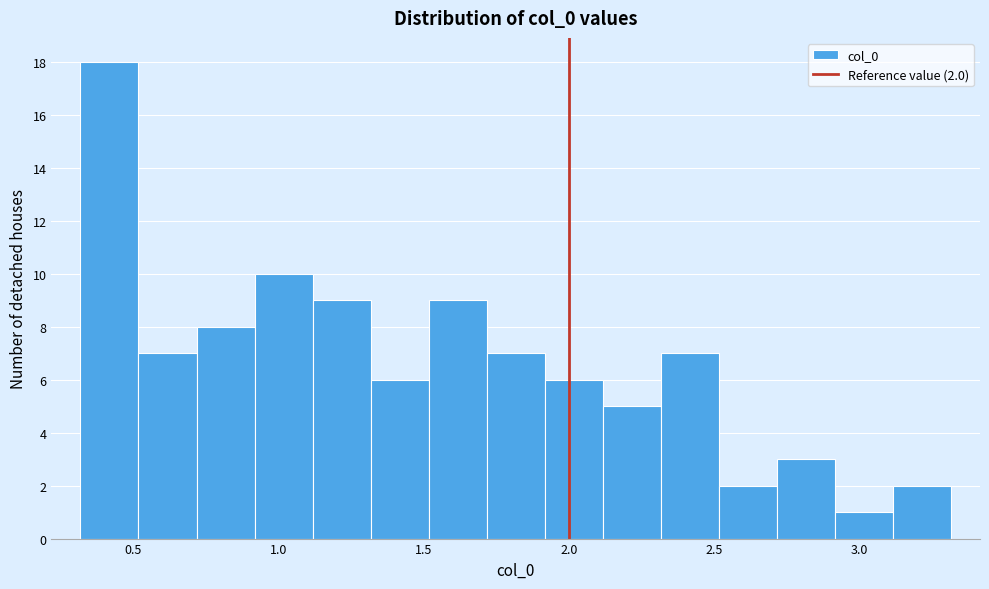

Around what value on the x-axis is the tallest bar? Give the approximate position of its centre, as read against the axis.

0.40